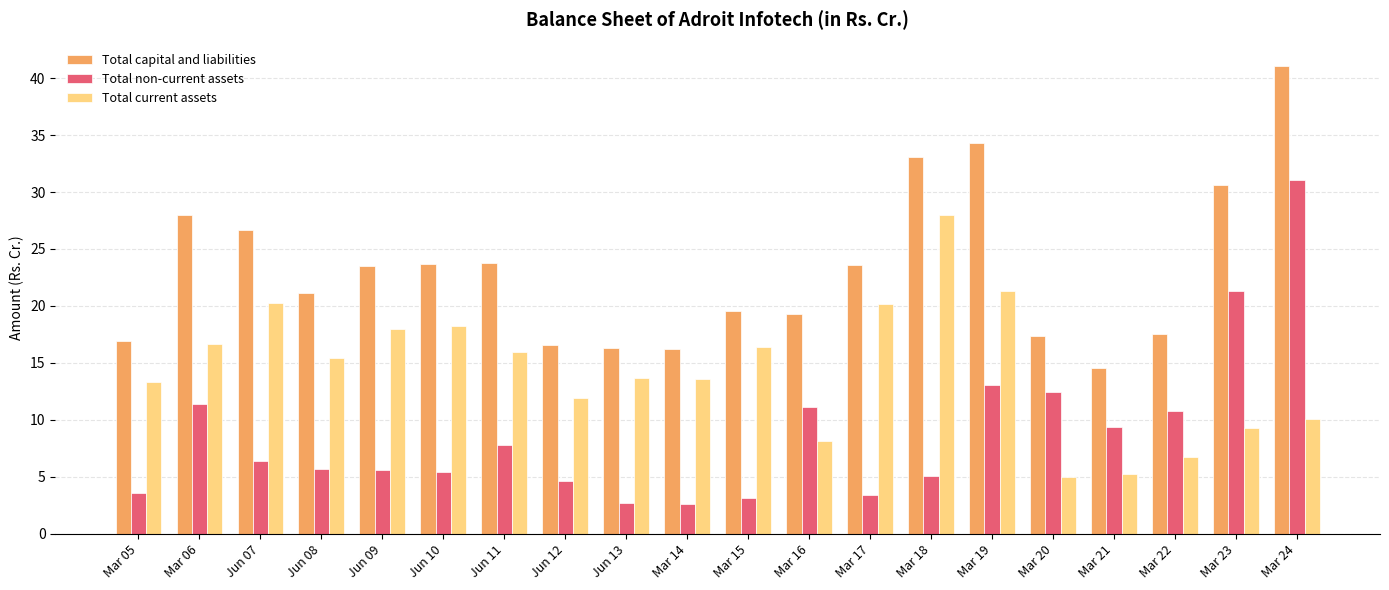

What is the total value across all series at Mar 15?

39.1